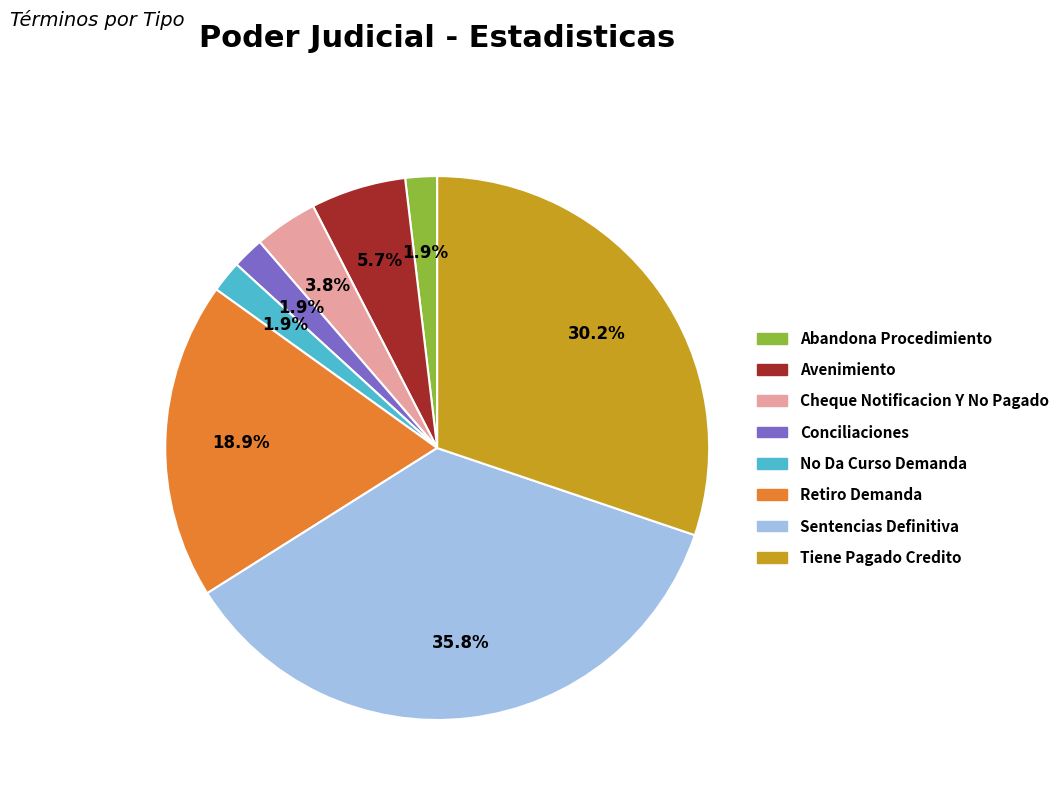

How many segments does this pie chart have?

8